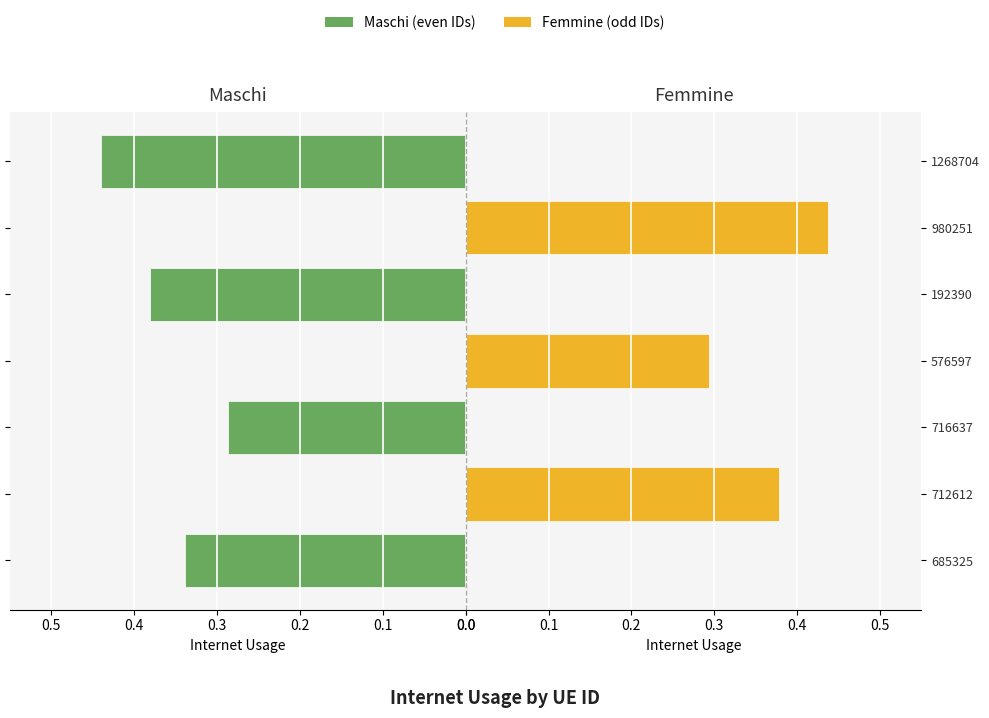

List the series in order of their peak value, lowest first.

Femmine (odd IDs), Maschi (even IDs)